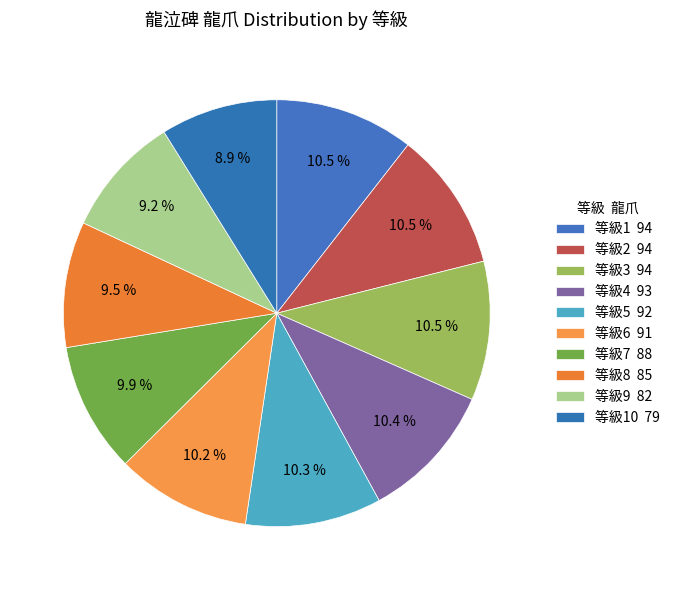

Is there any slice that represents more than half of the pie?

No